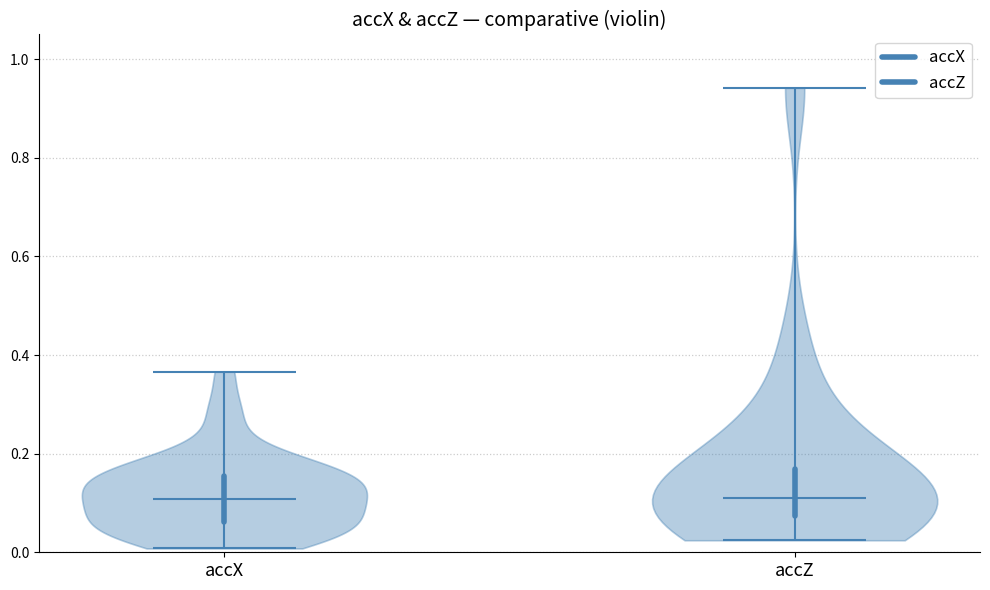

Reading left to right, read every violin against the y-axis: where its median line is, and the lowest and highest points it reaches. The values are not printed on the chart, so give them approximately, as read against the axis.

accX: median line 0.10, lowest point 0.00, highest point 0.36
accZ: median line 0.10, lowest point 0.02, highest point 0.94